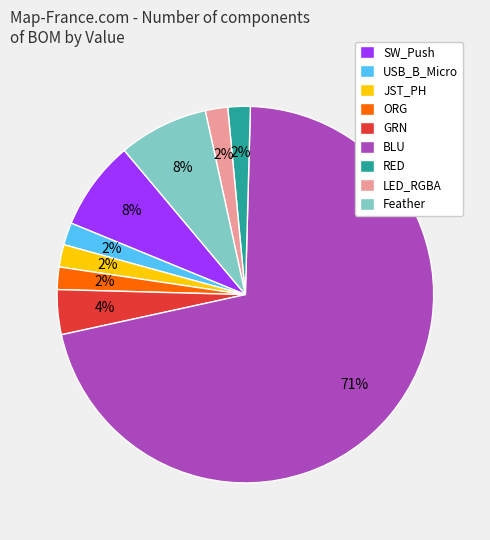

What percentage is the GRN slice, to the nearest percent?

4%